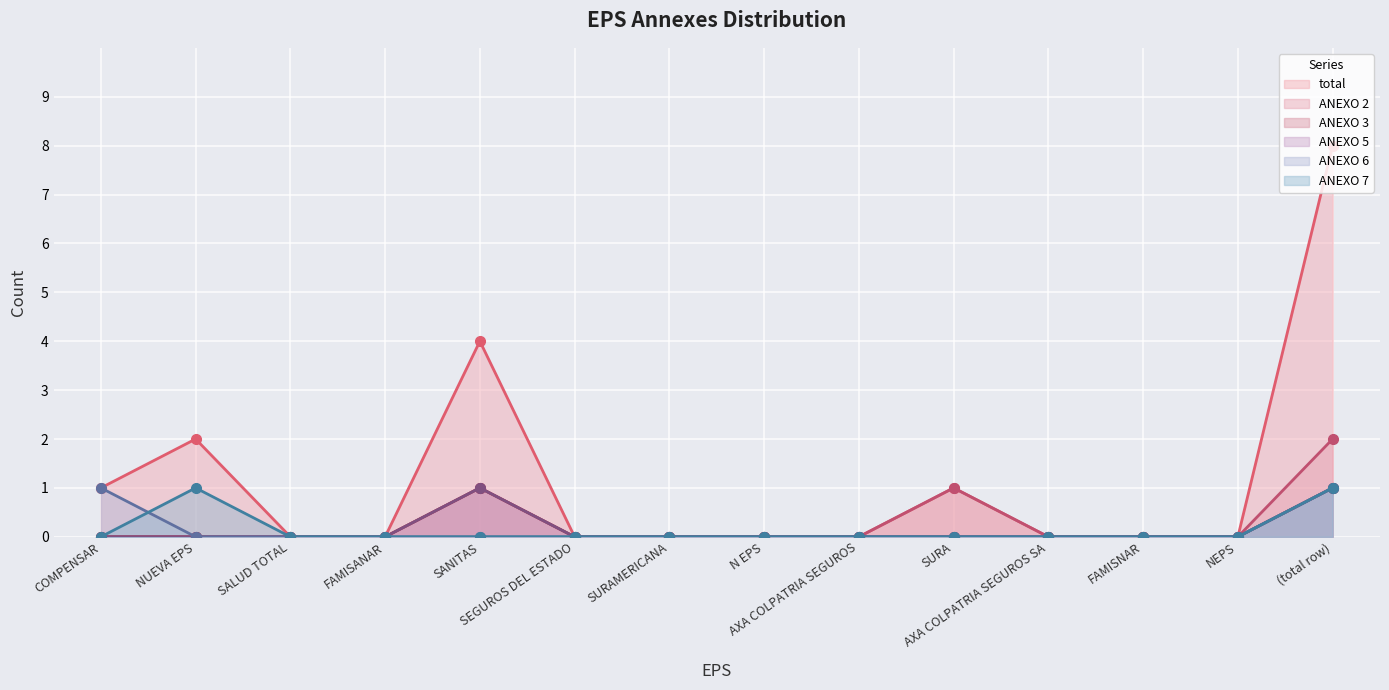

Rank the series by their maximum value, from highest to lowest.

total, ANEXO 2, ANEXO 3, ANEXO 5, ANEXO 6, ANEXO 7